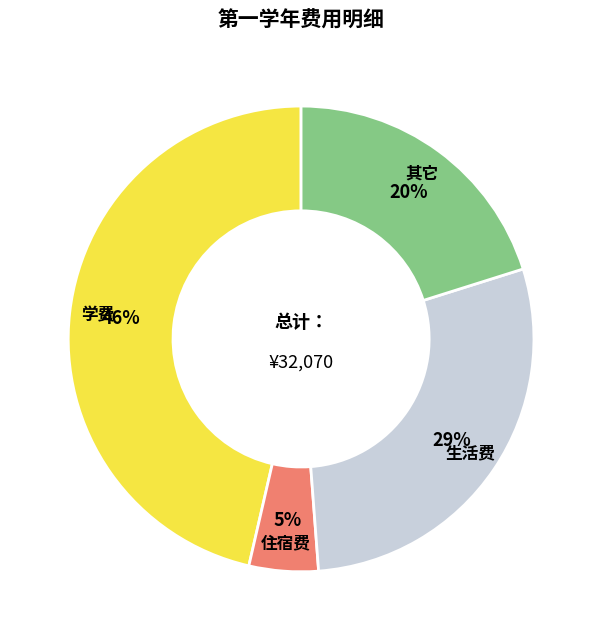

True or false: 其它 accounts for 30% of the total.

False